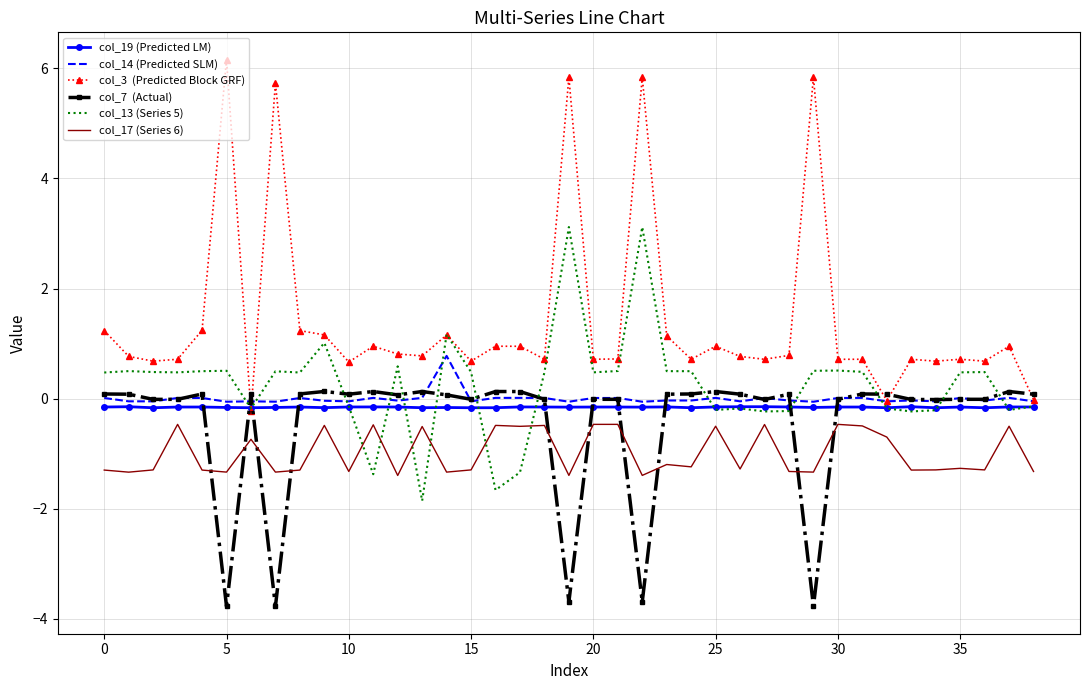

What is the smallest value displayed?

-3.8